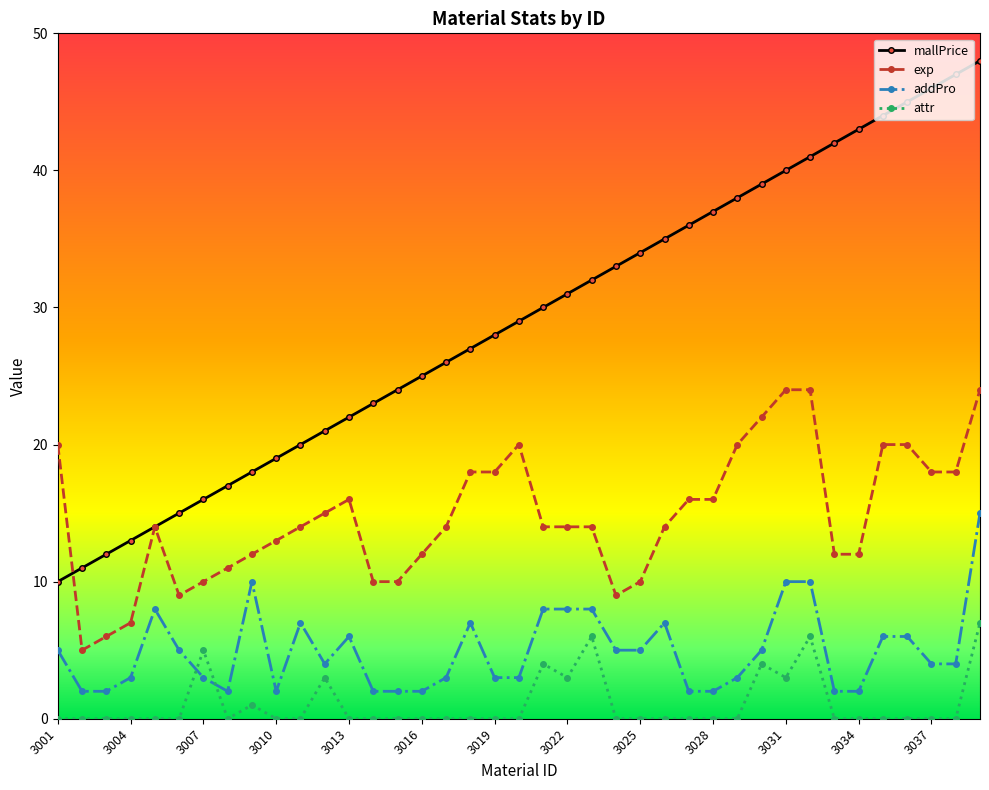

What is the difference between the maximum and minimum values in the exp series?

19